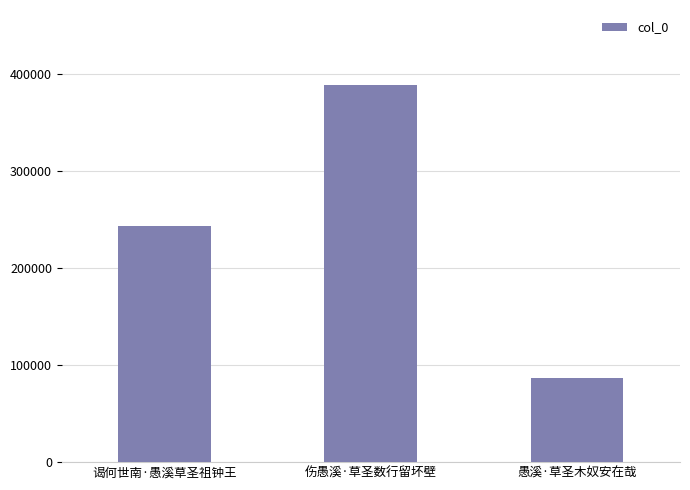

At which label is the value closest to 237363?

谒何世南·愚溪草圣祖钟王